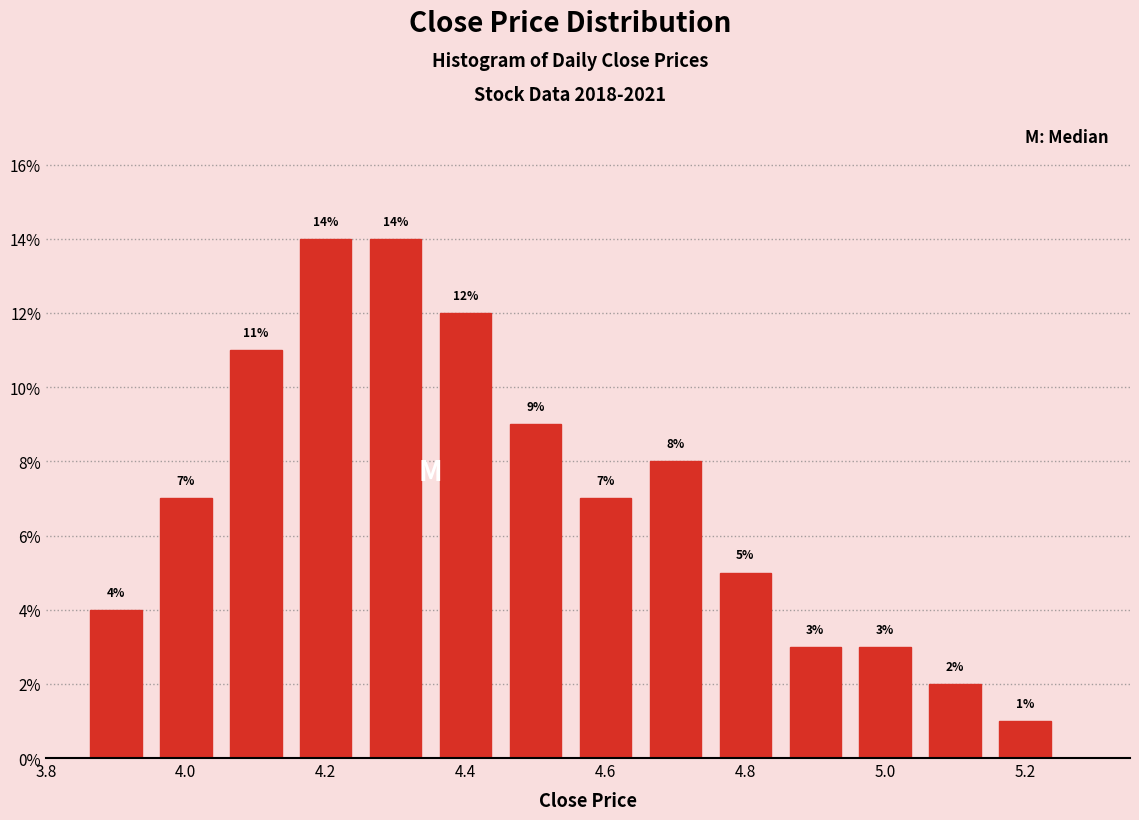

Reading left to right, transcribe this chart: for each bar, give the range it covers on the x-axis and its height. The bar edges are not printed on the chart, so give them approximately, as read against the axis.

3.85 to 3.95: 4
3.95 to 4.05: 7
4.05 to 4.15: 11
4.15 to 4.25: 14
4.25 to 4.35: 14
4.35 to 4.45: 12
4.45 to 4.55: 9
4.55 to 4.65: 7
4.65 to 4.75: 8
4.75 to 4.85: 5
4.85 to 4.95: 3
4.95 to 5.05: 3
5.05 to 5.15: 2
5.15 to 5.25: 1